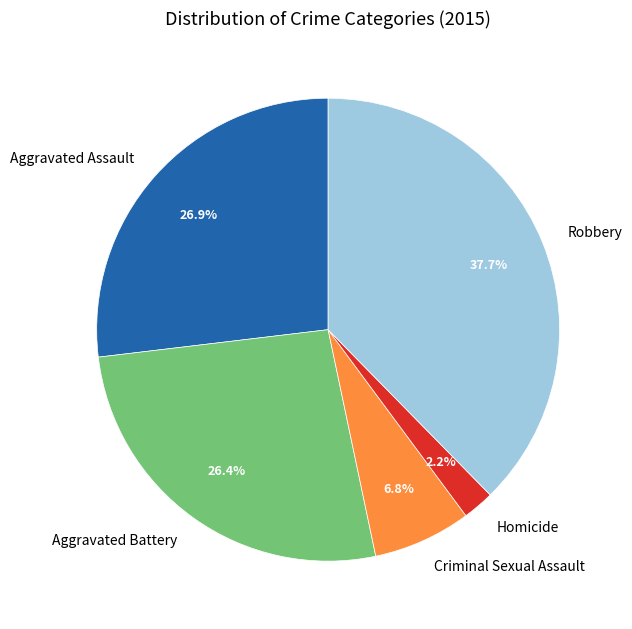

Count the number of slices in the pie.

5